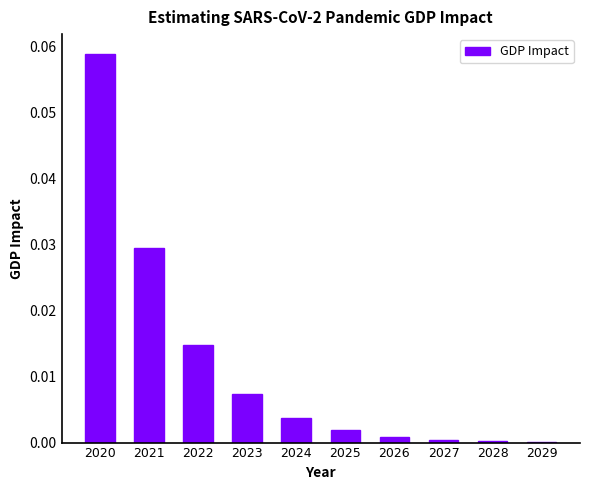

What is the change in value from 2020 to 2024?

-0.1